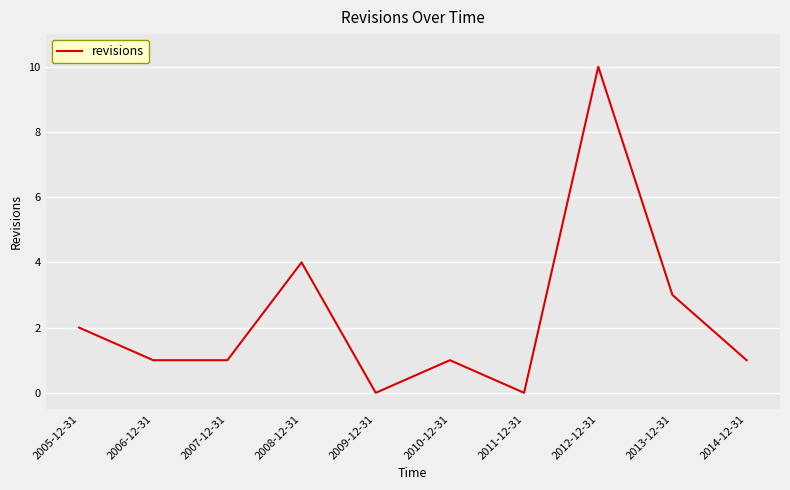

Between 2013-12-31 and 2009-12-31, which is larger?

2013-12-31